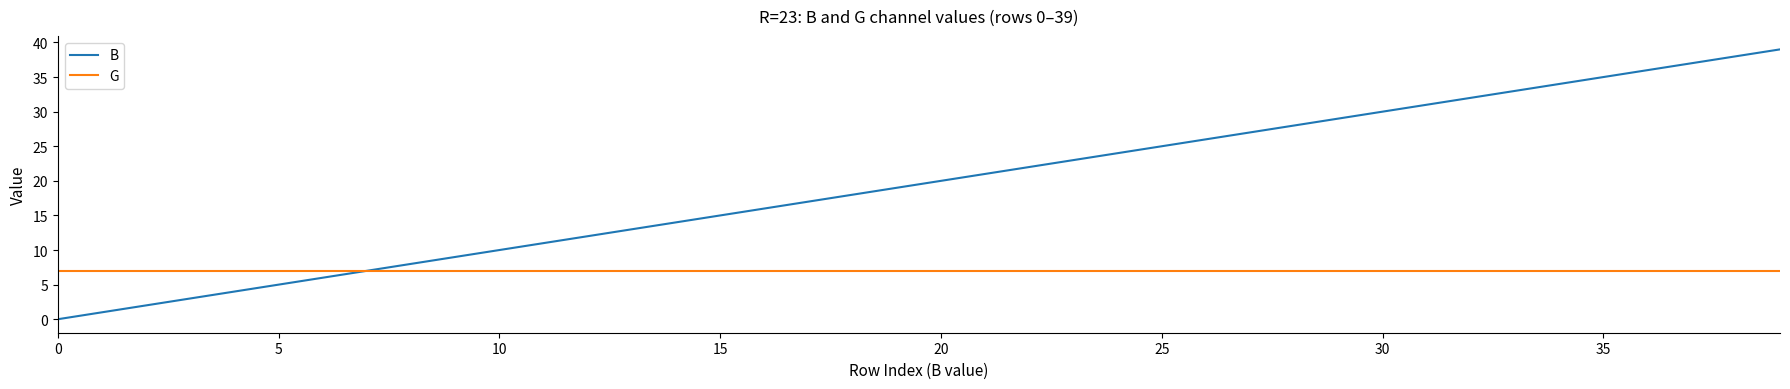

List the series in order of their overall mean, highest first.

B, G